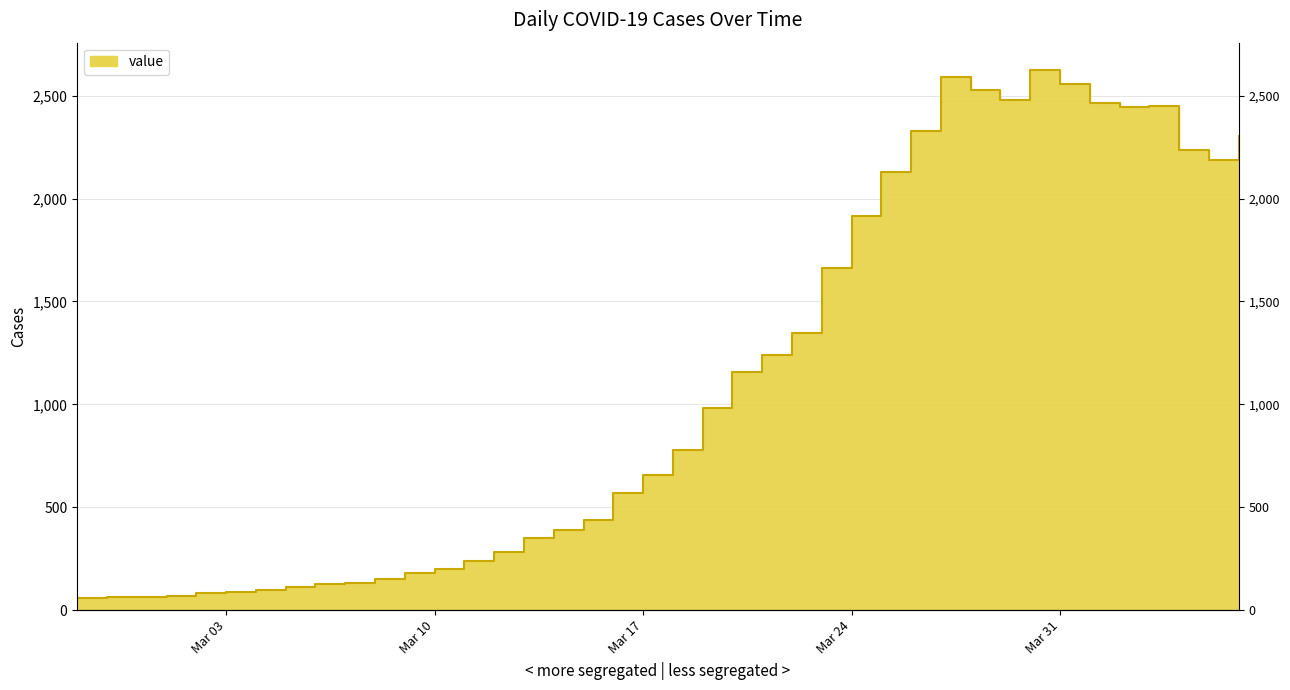

Is it true that the value at 2020-03-20 is 1156?

True